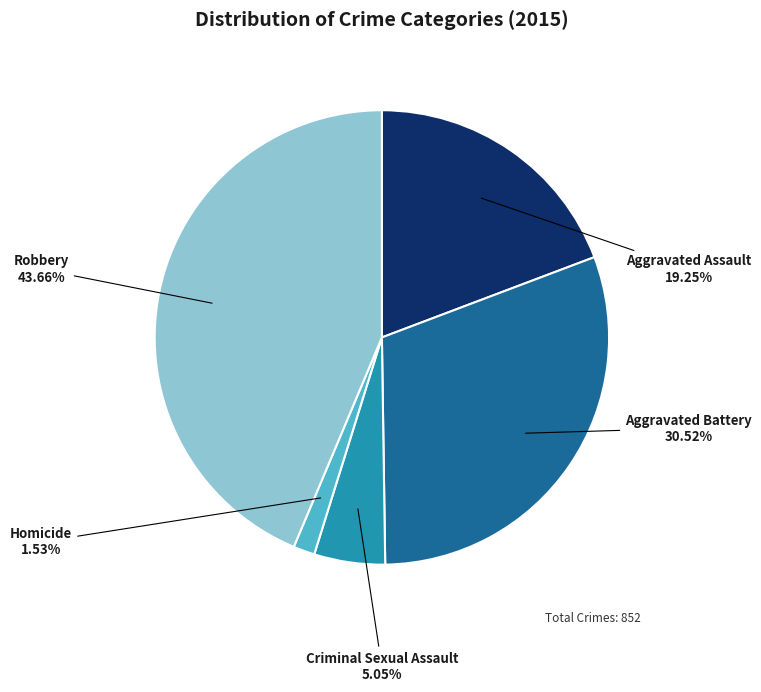

Does any single category account for the majority?

No